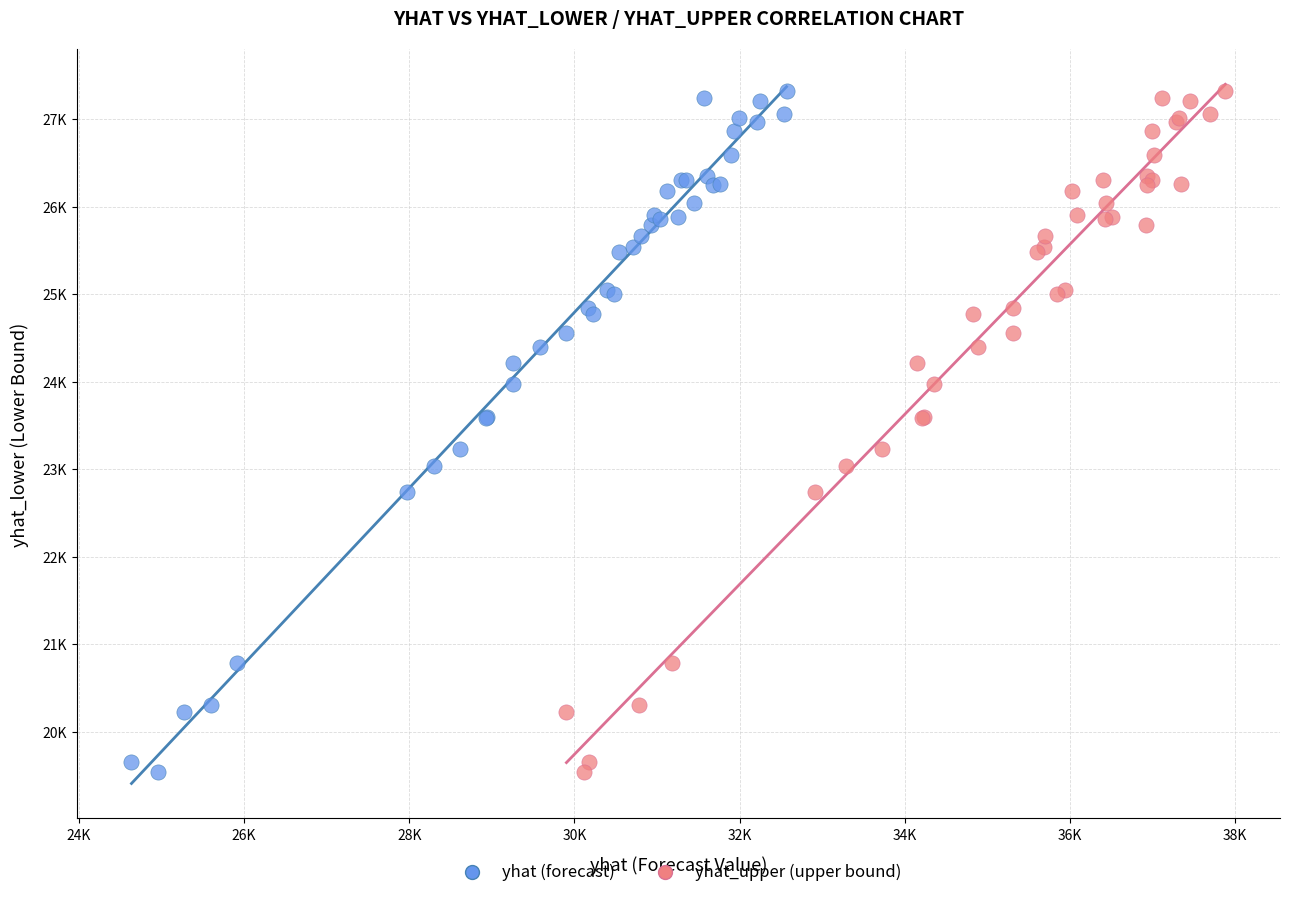

What are all the series names shown in the legend?

yhat (forecast), yhat_upper (upper bound)